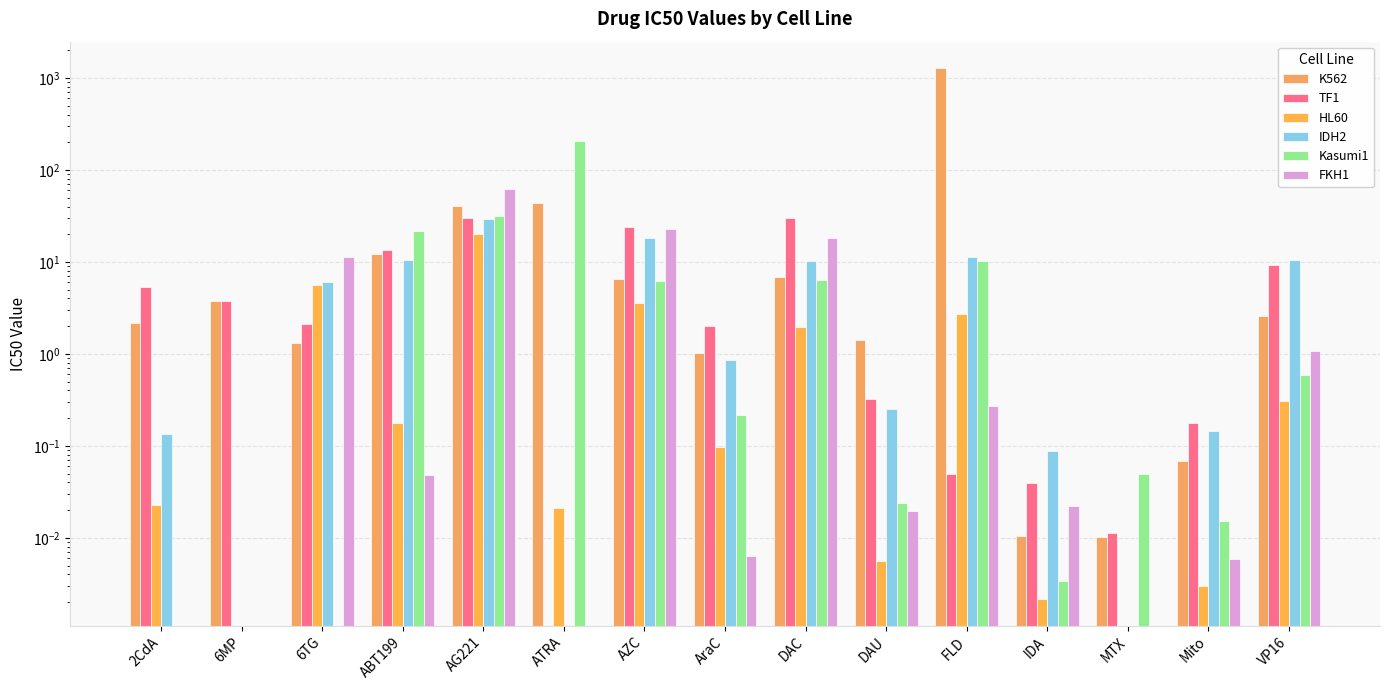

True or false: Kasumi1 has a value of 21.5 at ABT199.

True